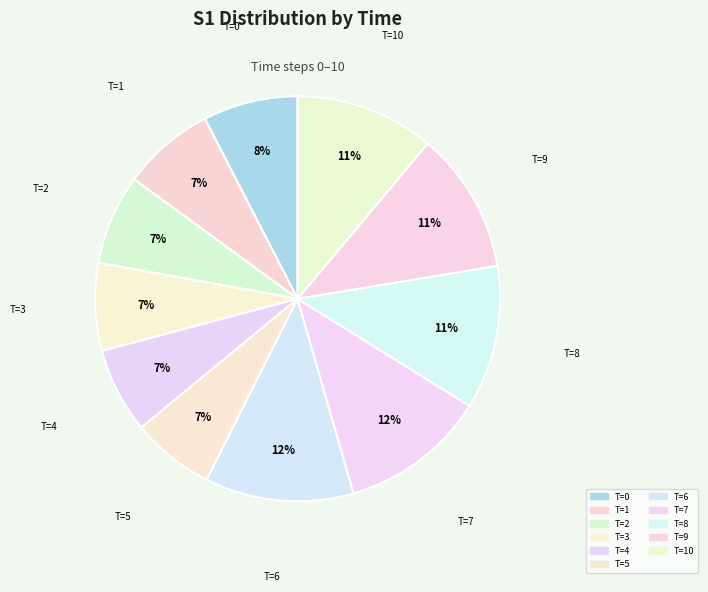

Rank the categories by value from lowest to highest.

5, 4, 3, 2, 1, 0, 10, 9, 8, 7, 6